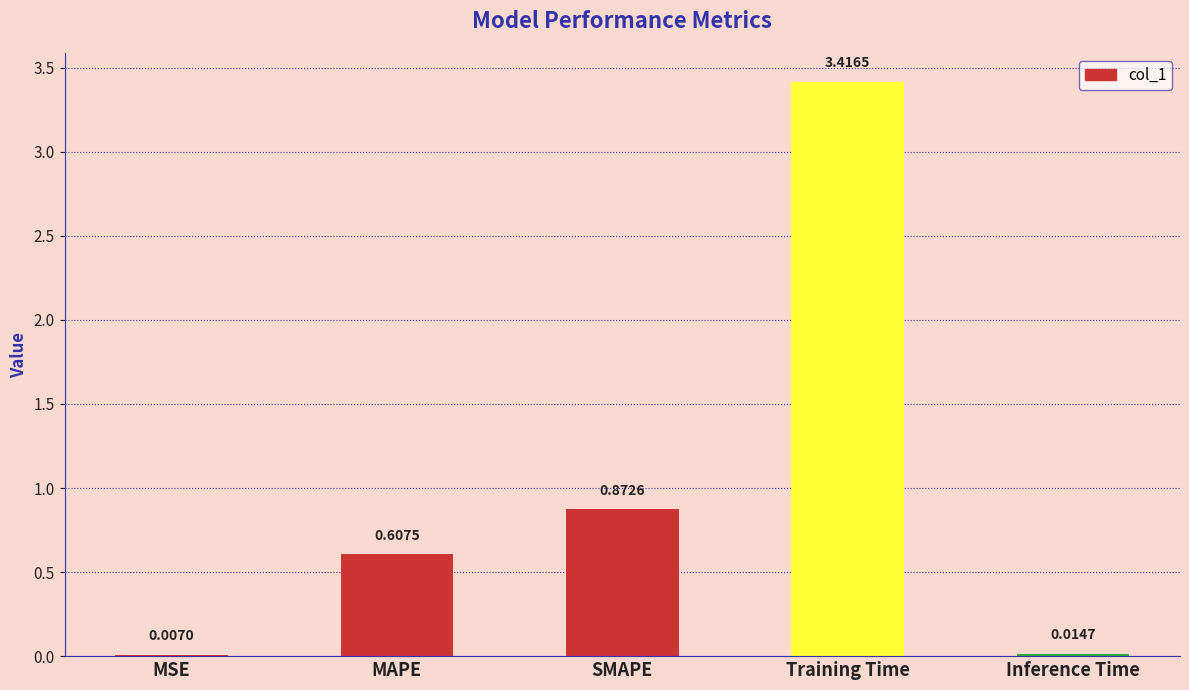

What is the sum of all values?

4.9